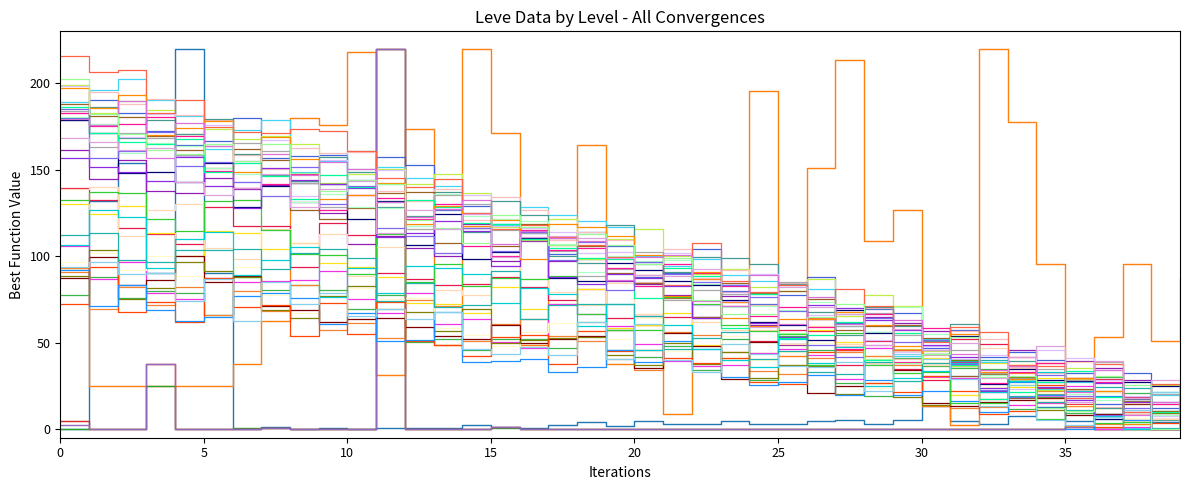

Does the chart have visible grid lines?

No